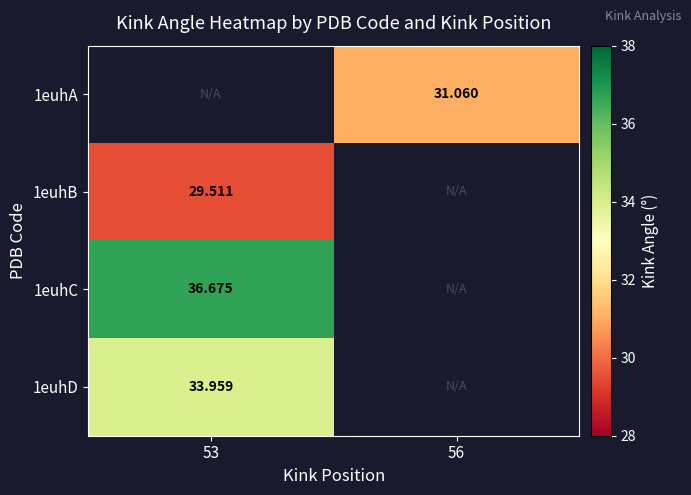

True or false: 1euhD has a value of 47.5 at 53.

False